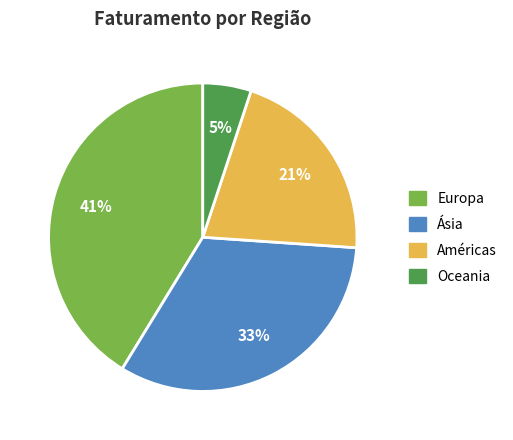

To the nearest percent, what is the difference between the largest and smallest slice percentages?

36%